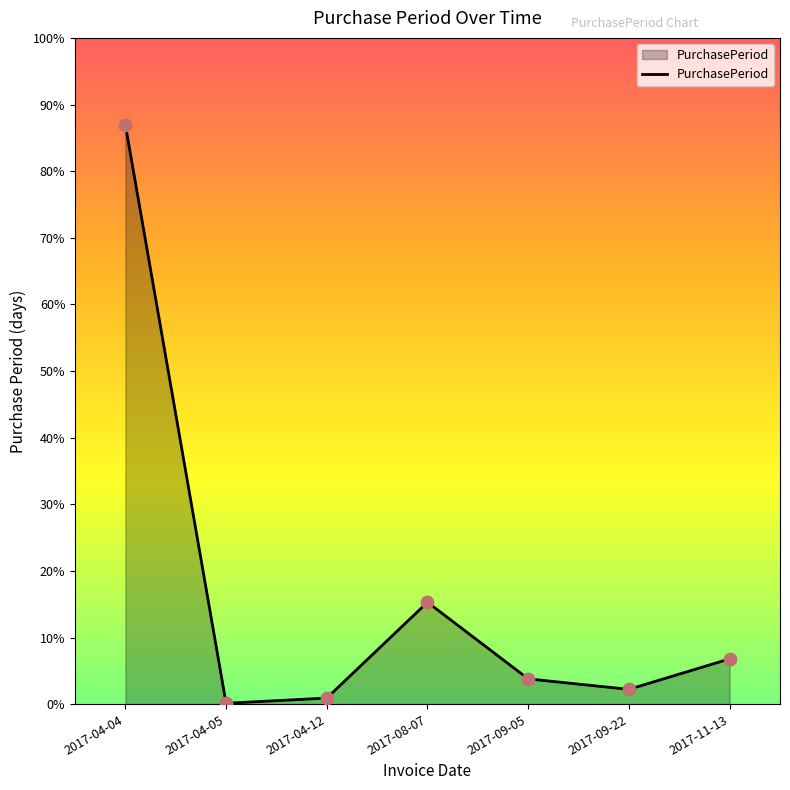

Is this an area chart (filled region under the line)?

Yes